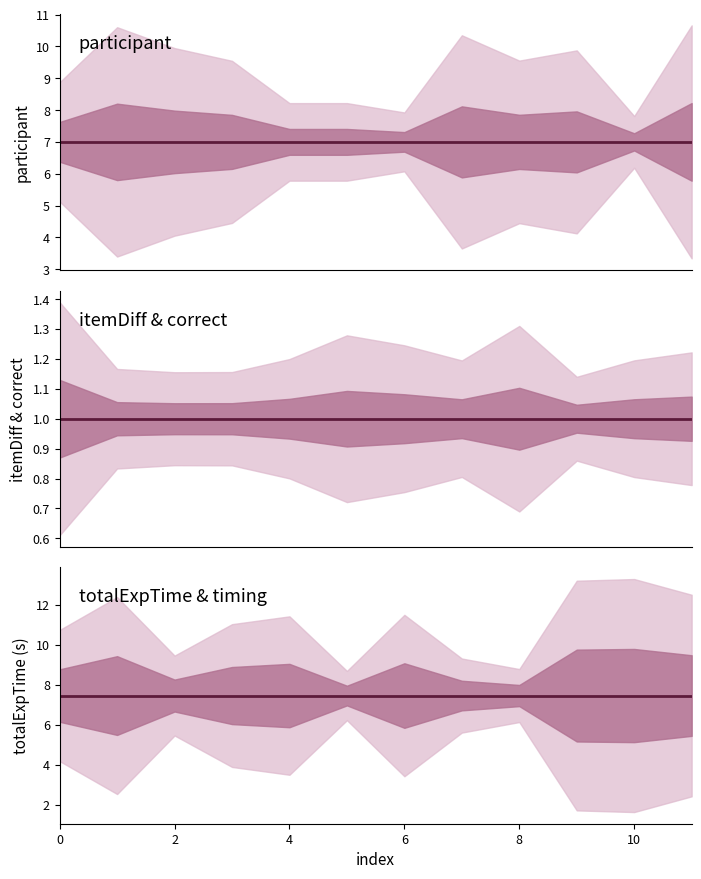

True or false: totalExpTime and itemDiff cross at least once.

False